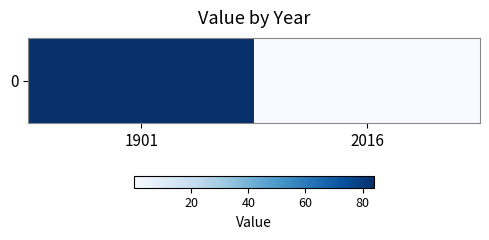

Rank the categories by value from highest to lowest.

1901, 2016